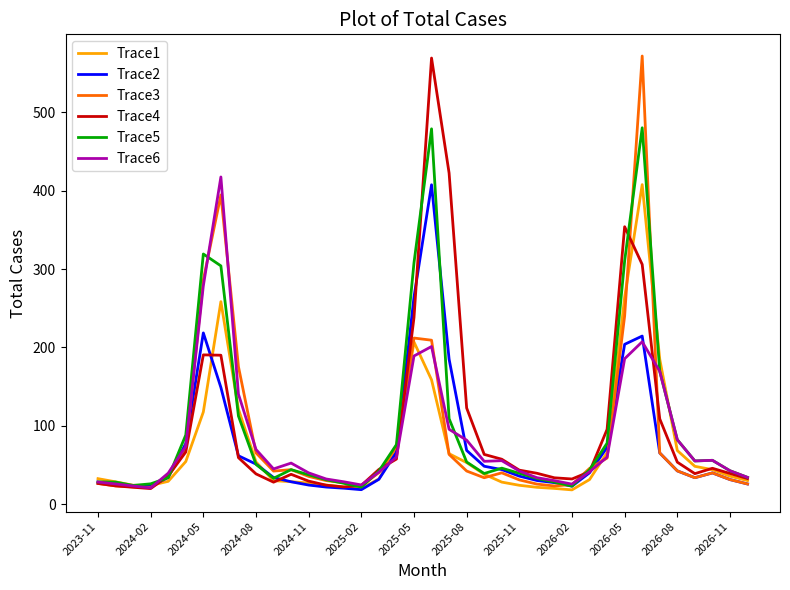

What is the sum of all Trace2 values?

2841.1